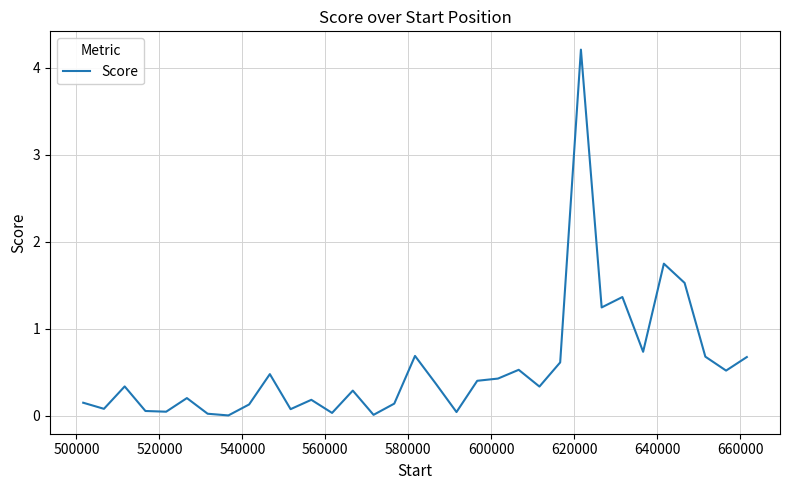

What is the maximum value shown in the chart?

4.2